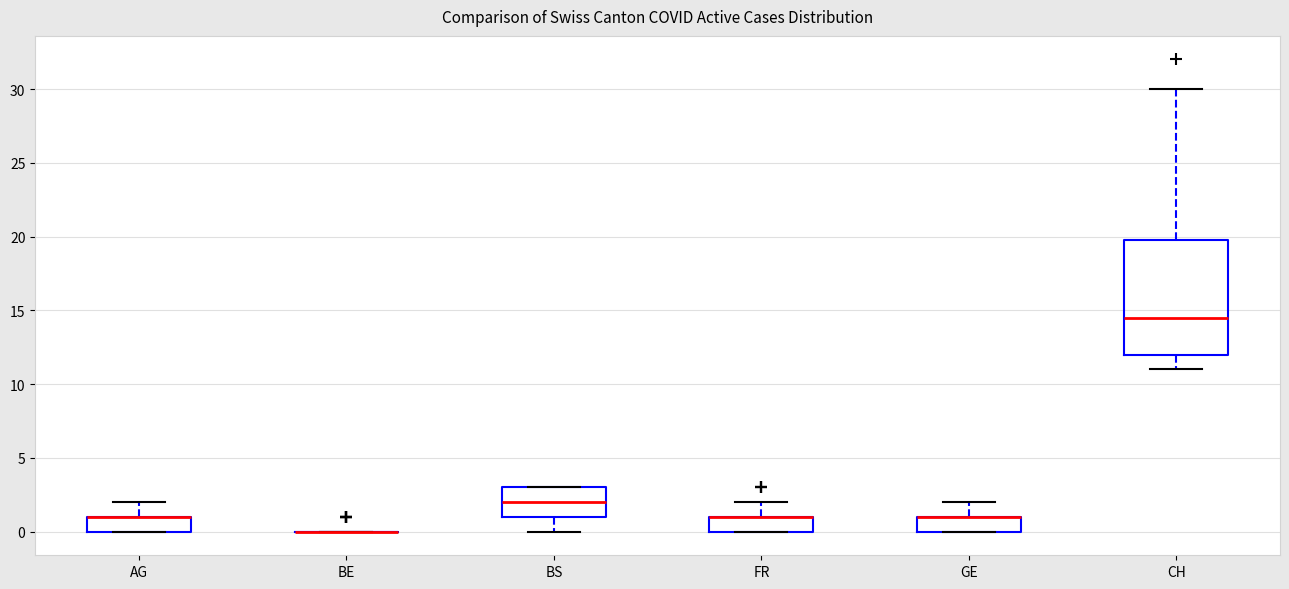

Reading left to right, transcribe this box plot: for each box, give where its median line is, the range the box spans, and where its two whiskers end, as read against the y-axis. The values are not printed on the chart, so give them approximately, as read against the axis.

AG: median 1.0 (drawn on the box's upper edge), box 0.0 to 1.0, whiskers 0.0 to 2.0
BE: box collapsed to a line at 0.0, whiskers 0.0 to 0.0
BS: median 2.0, box 1.0 to 3.0, whiskers 0.0 to 3.0
FR: median 1.0 (drawn on the box's upper edge), box 0.0 to 1.0, whiskers 0.0 to 2.0
GE: median 1.0 (drawn on the box's upper edge), box 0.0 to 1.0, whiskers 0.0 to 2.0
CH: median 14.5, box 12.0 to 20.0, whiskers 11.0 to 30.0